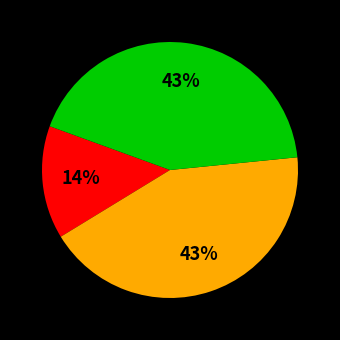

Is there any slice that represents more than half of the pie?

No